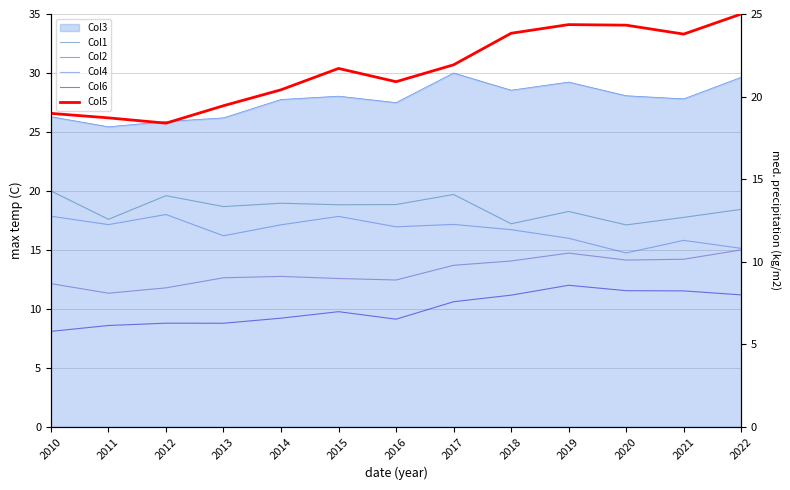

What is the difference between the Col6 values at 2019 and 2017?

1.4